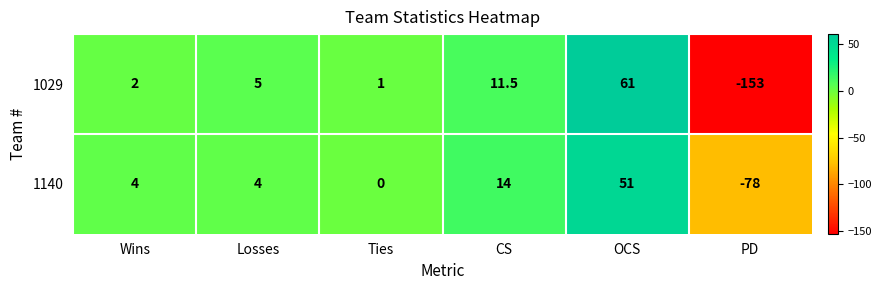

What is the difference between the second highest and minimum values in the 1029 series?

164.5